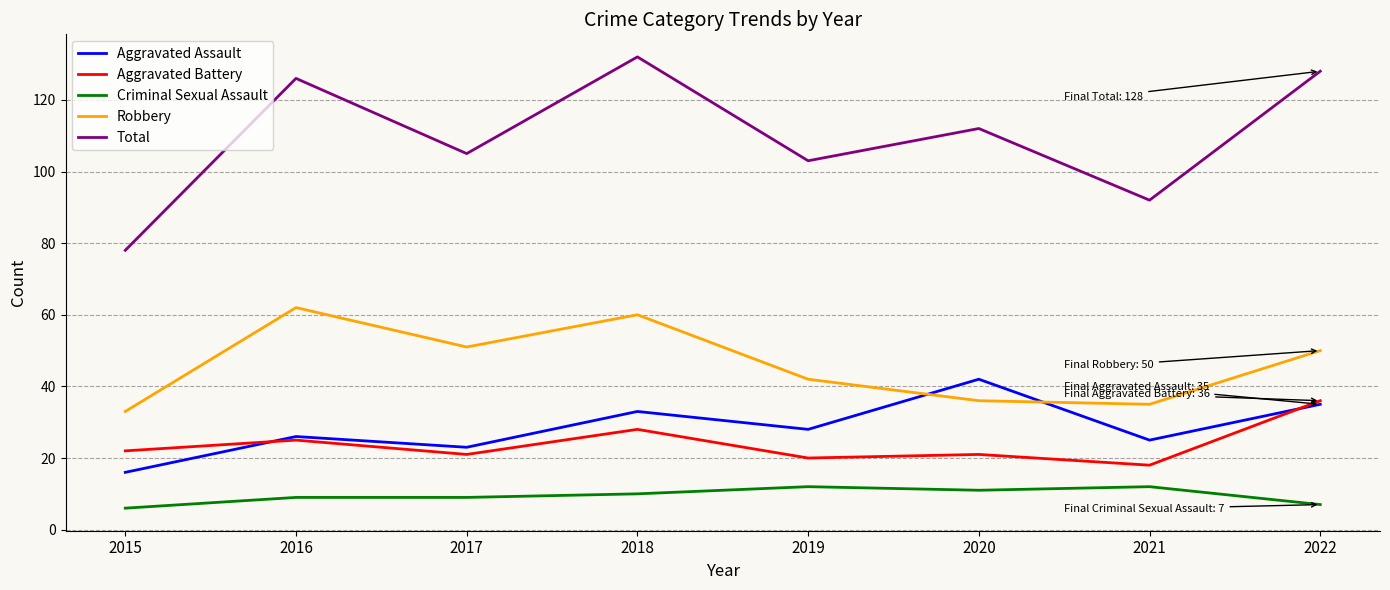

True or false: Aggravated Assault has a value of 6 at 2017.

False